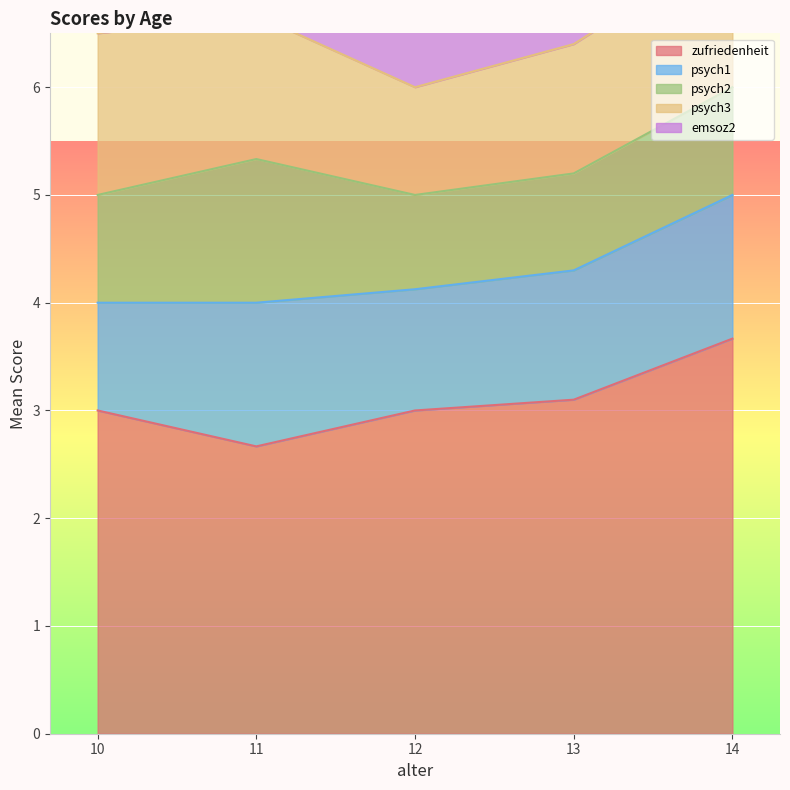

The psych1 series shows 2 at 10. True or false?

False